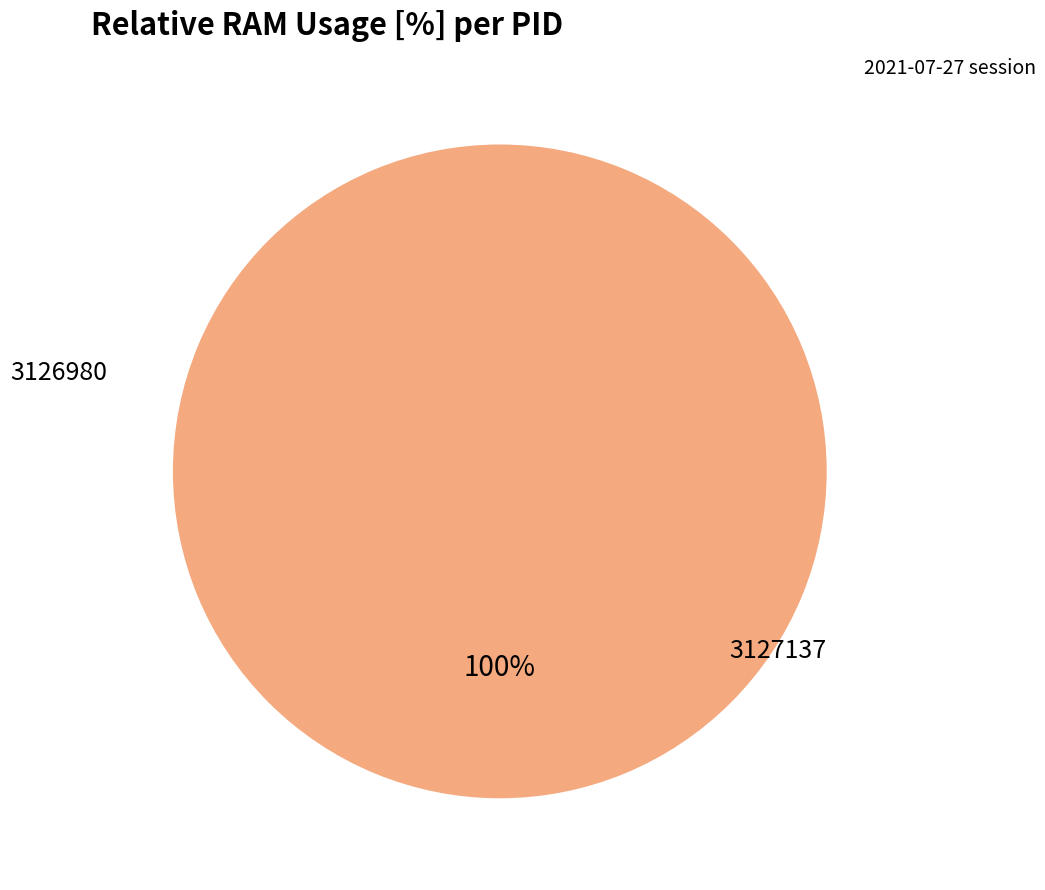

To the nearest percent, what is the combined percentage of 3126980 and 3127137?

100%